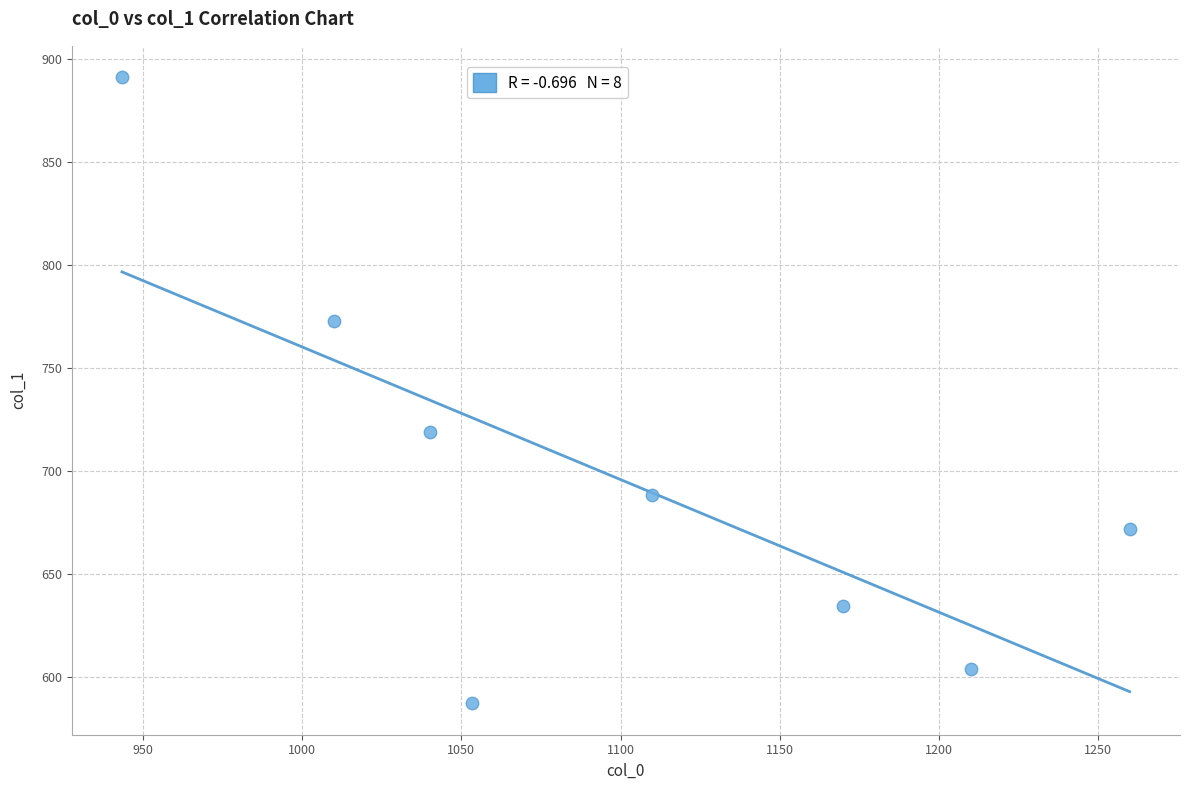

What is the average X value?

1099.6